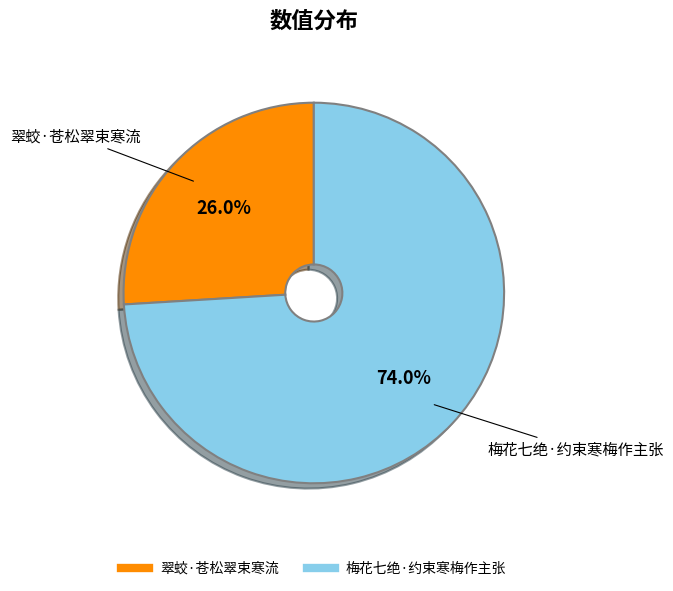

To the nearest percent, what is the difference between the 梅花七绝·约束寒梅作主张 and 翠蛟·苍松翠束寒流 slice percentages?

48%